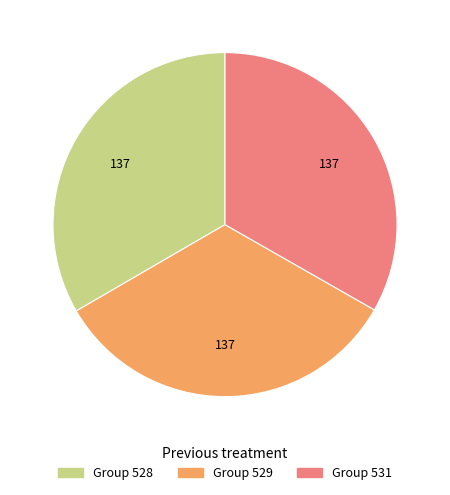

Is there any slice that represents more than half of the pie?

No